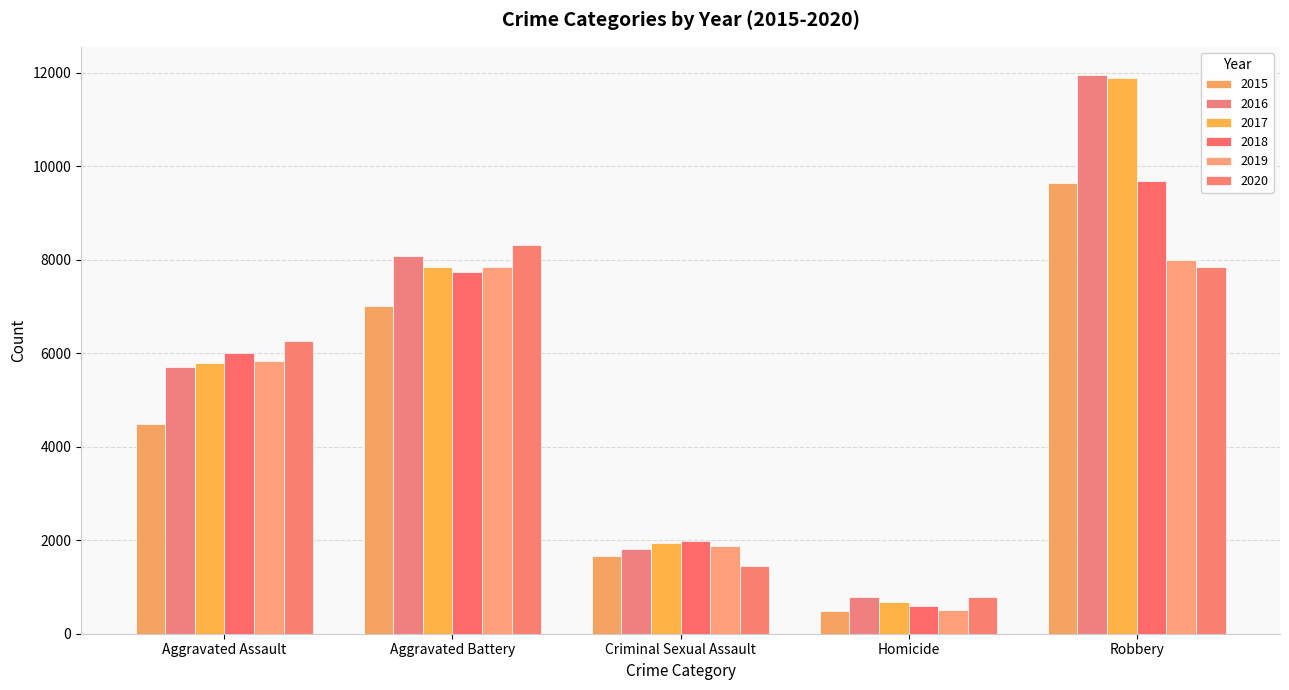

What is the value of the 2016 bar at the 4th from the left?

786